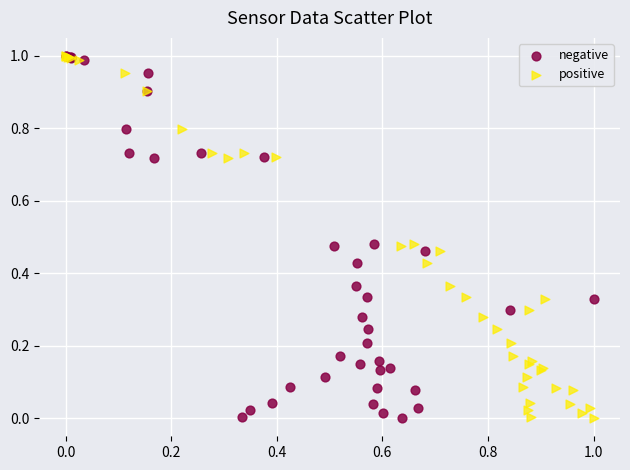

What are all the series names shown in the legend?

negative, positive